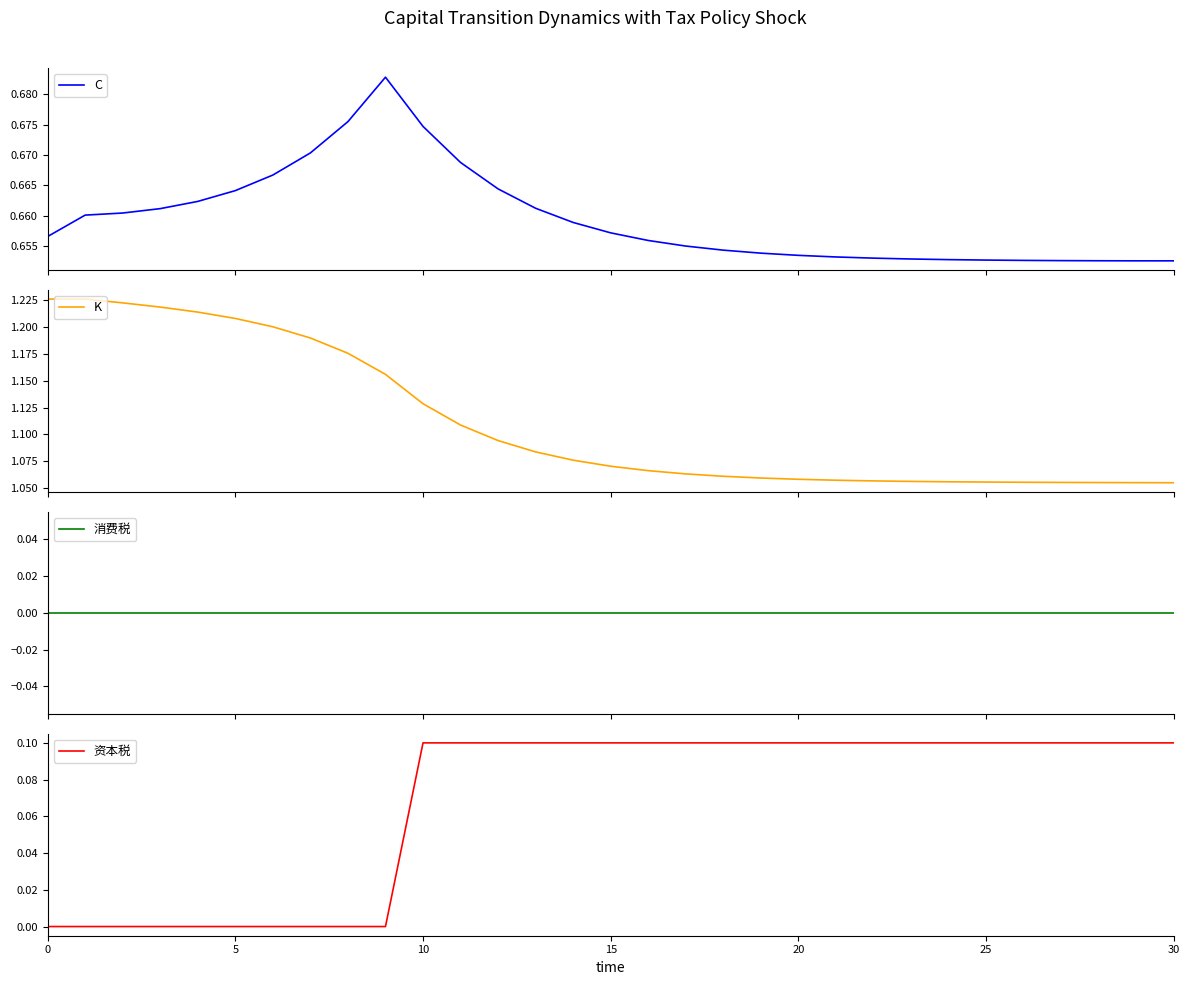

What are all the series names shown in the legend?

C, K, 消费税, 资本税